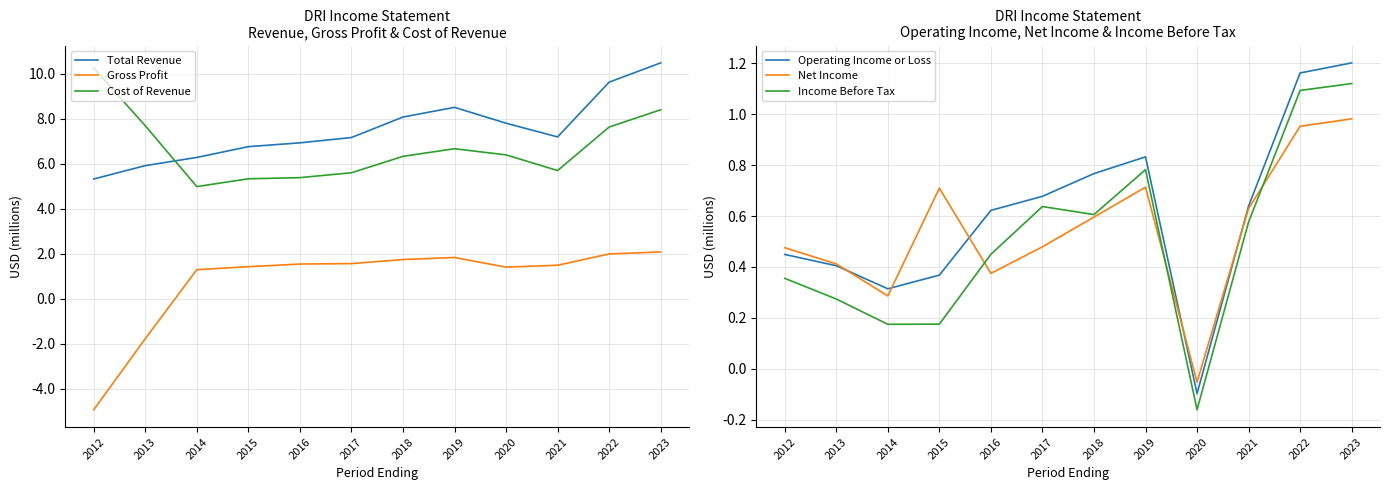

At which label does Cost of Revenue first exceed 6?

2012